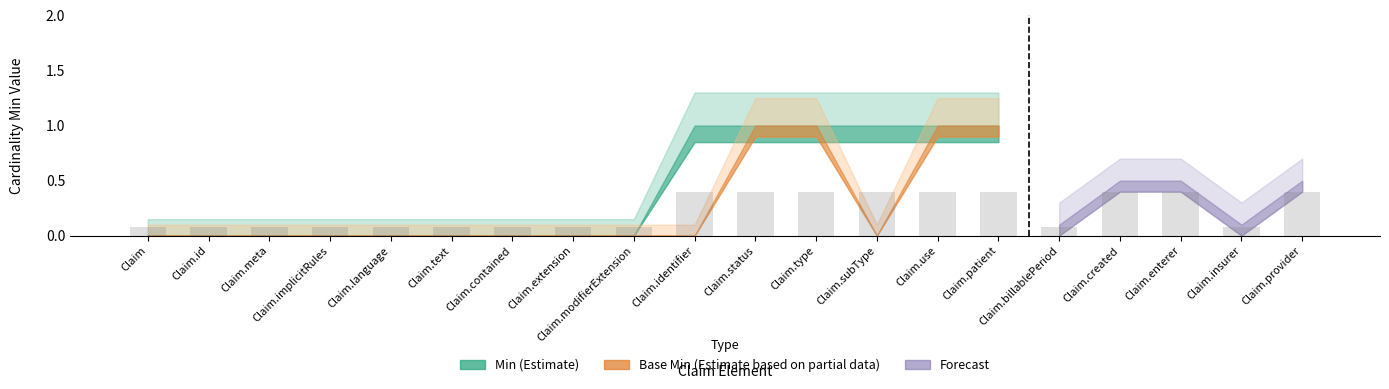

What is the smallest value displayed?

0.1